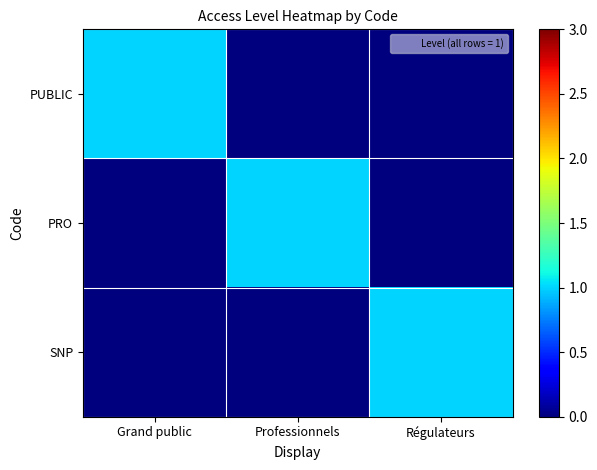

At Régulateurs, list the series in order from largest to smallest.

SNP, PUBLIC, PRO